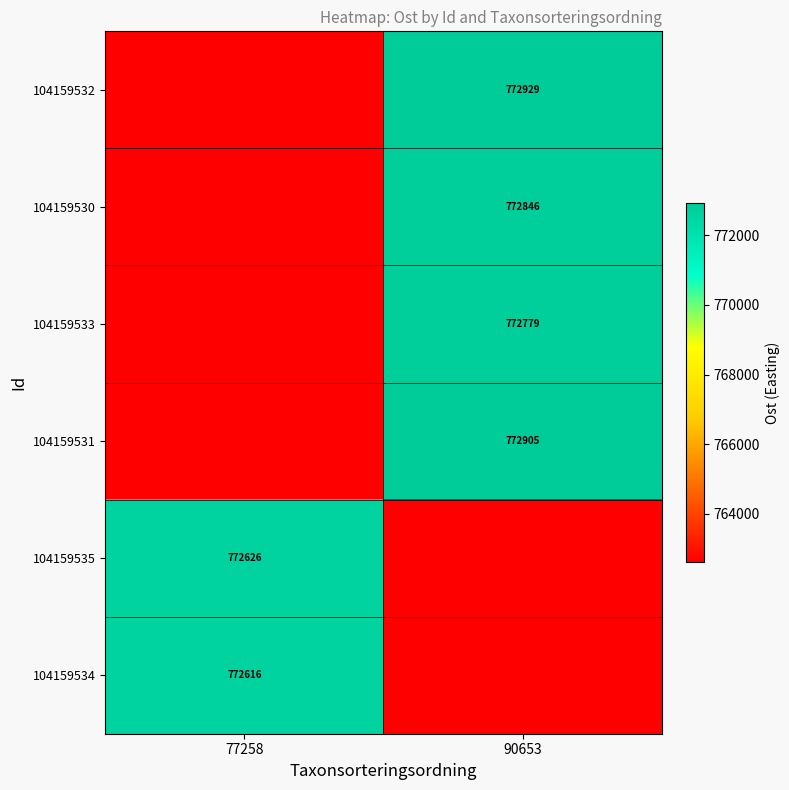

List the labels in order of 104159532 value, largest first.

90653, 77258